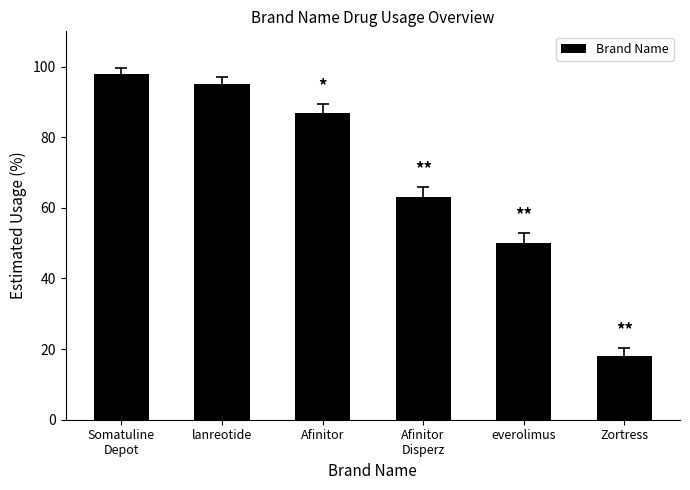

Which has a higher value, everolimus or Afinitor?

Afinitor